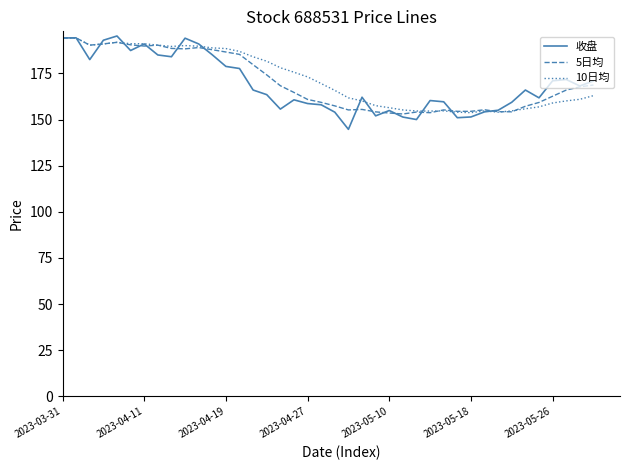

Which series has the largest total across all categories?

10日均